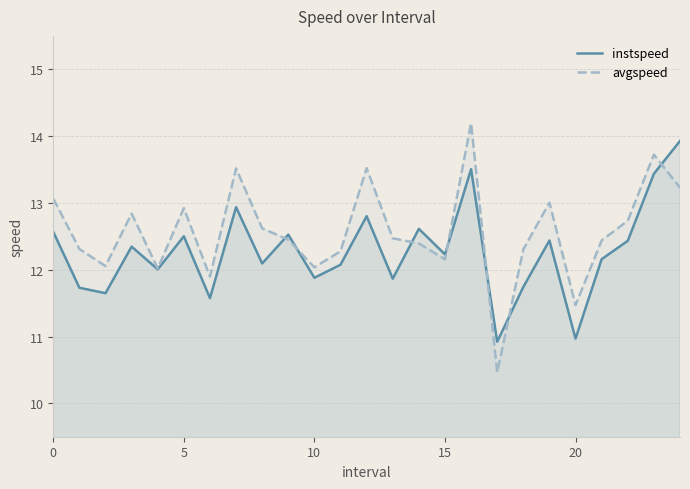

True or false: avgspeed and instspeed cross at least once.

True